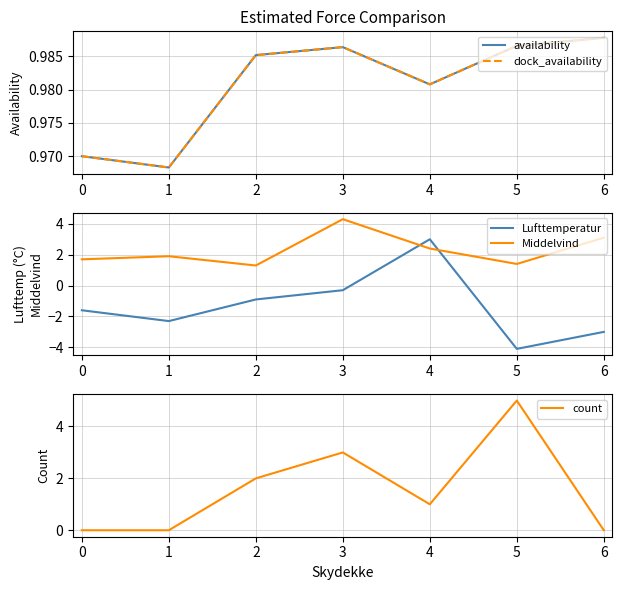

What is the highest value of the Lufttemperatur series?

3.0